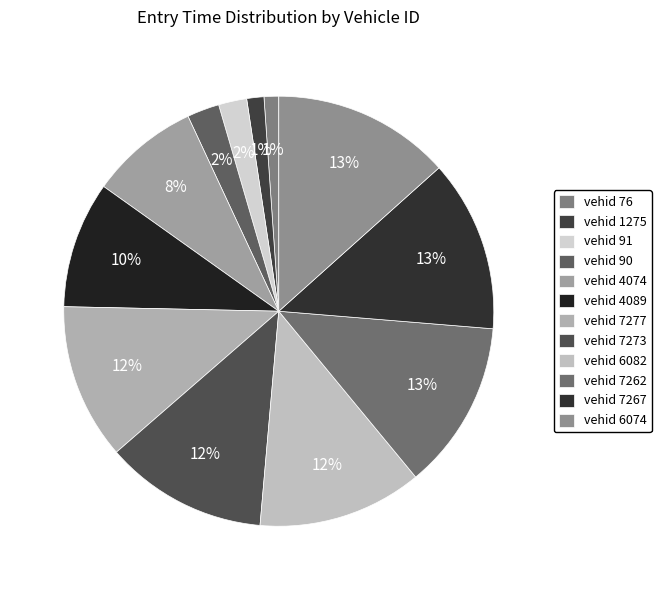

Count the number of slices in the pie.

12